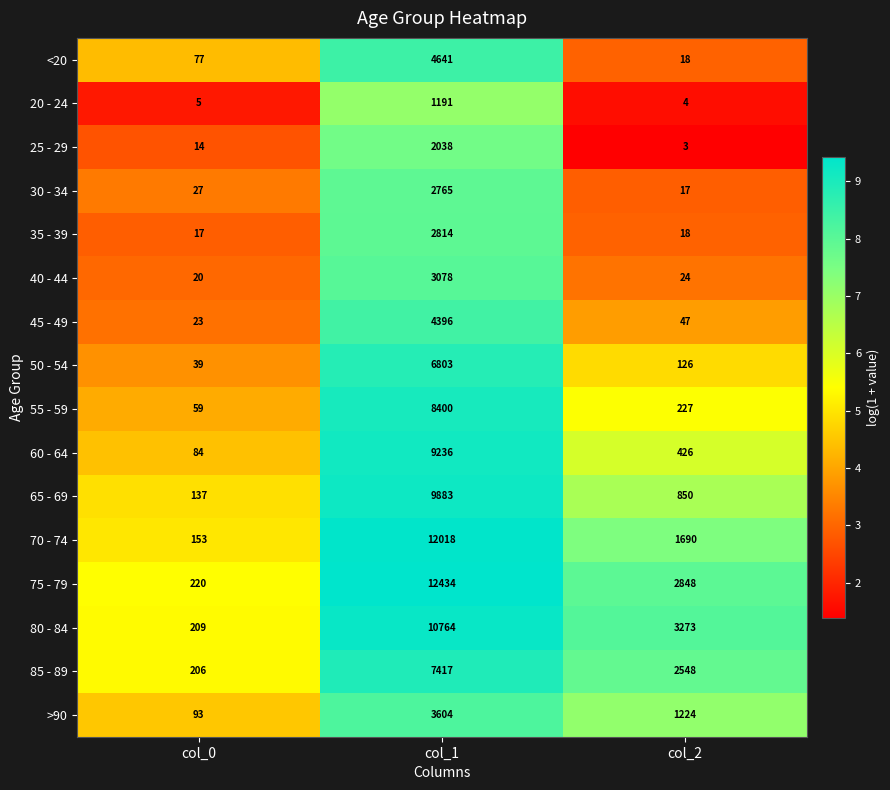

At which category does the chart reach its peak across all series?

col_1